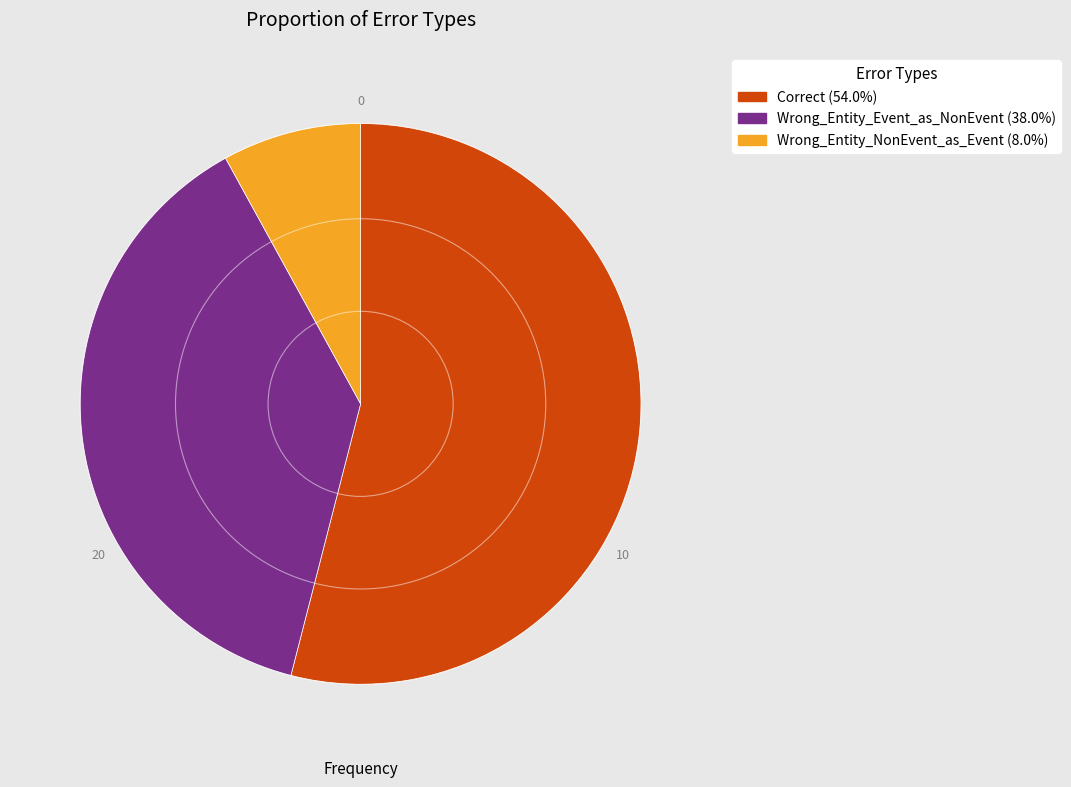

Which has a higher value, Wrong_Entity_NonEvent_as_Event or Wrong_Entity_Event_as_NonEvent?

Wrong_Entity_Event_as_NonEvent